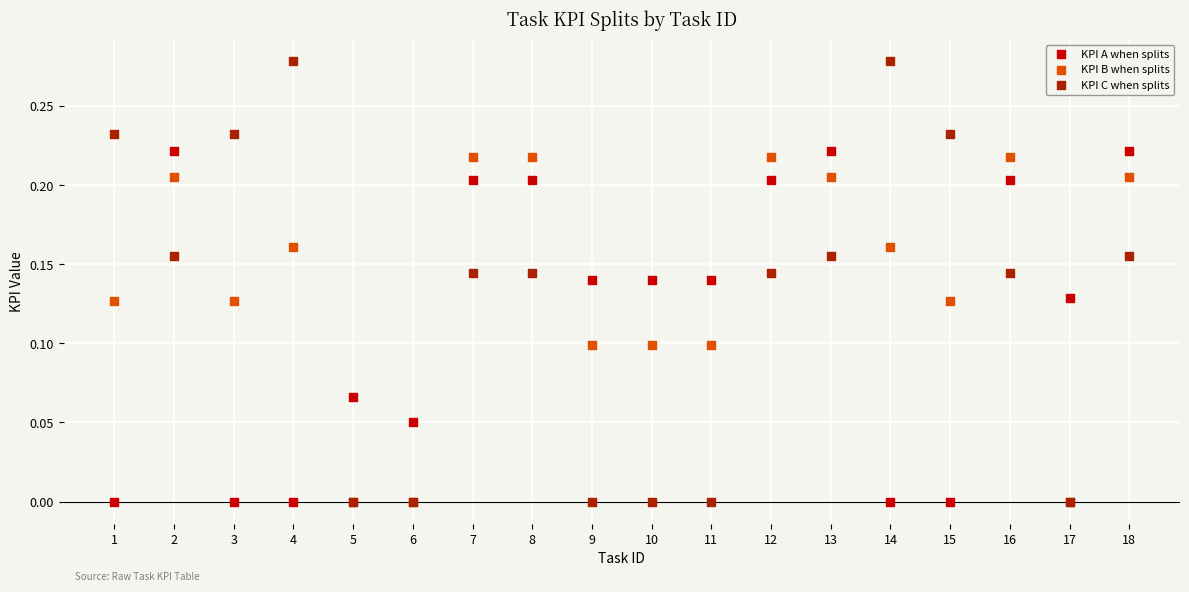

What are all the series names shown in the legend?

KPI A when splits, KPI B when splits, KPI C when splits